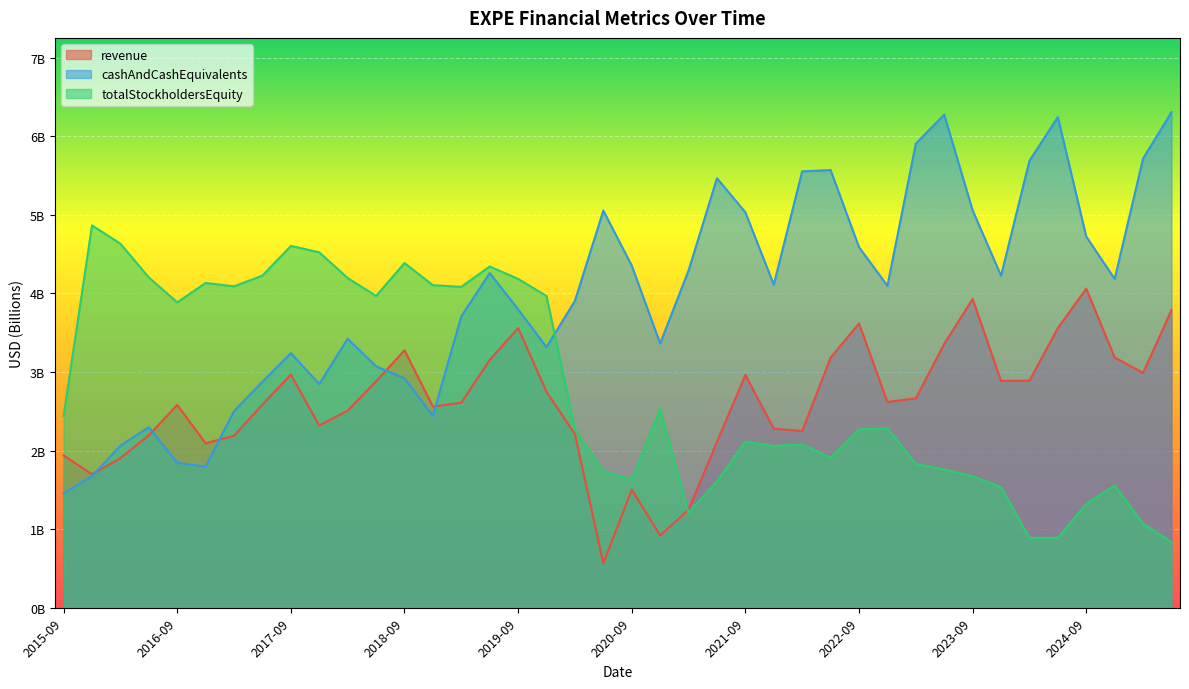

What is the label of the 26th point from the right?

2019-03